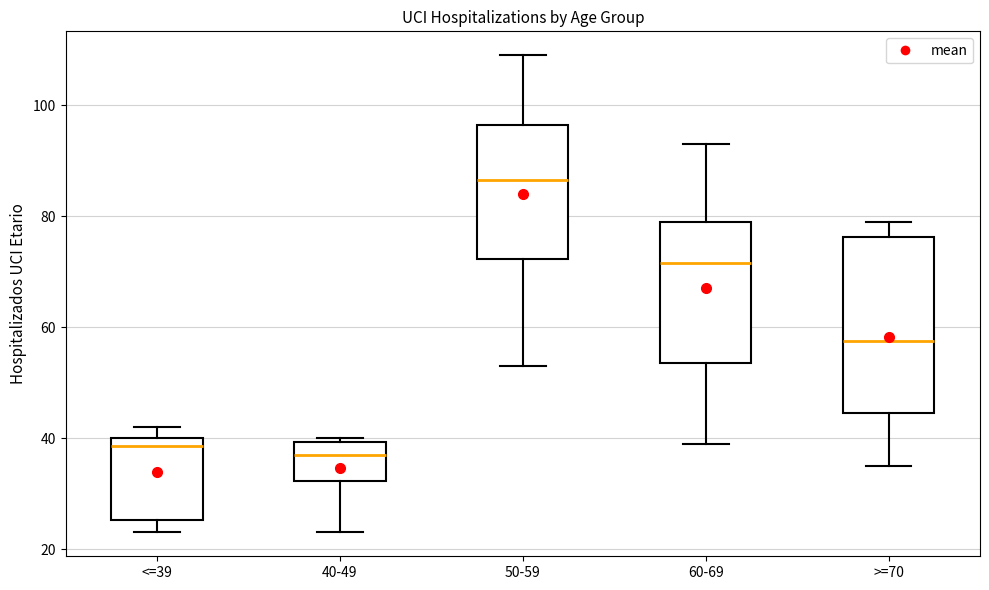

Reading left to right, read every box against the y-axis: the position of its median line, the range the box covers, and the ends of its whiskers. The values are not printed on the chart, so give them approximately, as read against the axis.

<=39: median 38, box 26 to 40, whiskers 24 to 42
40-49: median 38, box 32 to 40, whiskers 24 to 40 (just above the box's upper edge)
50-59: median 86, box 72 to 96, whiskers 54 to 110
60-69: median 72, box 54 to 80, whiskers 40 to 94
>=70: median 58, box 44 to 76, whiskers 36 to 80